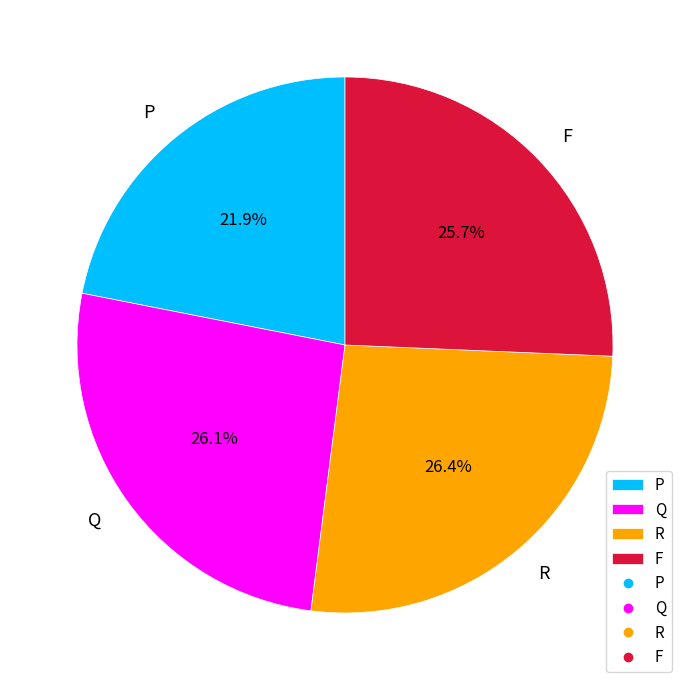

To the nearest percent, what is the difference between the largest and smallest slice percentages?

4%